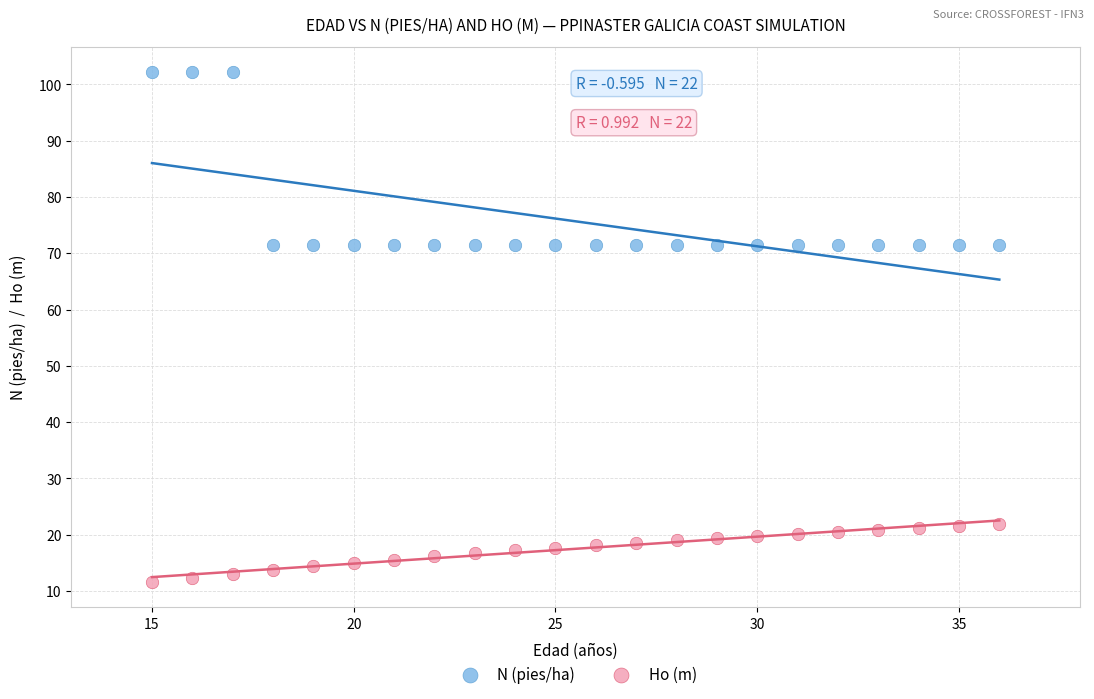

Which series contains the highest Y value?

N (pies/ha)